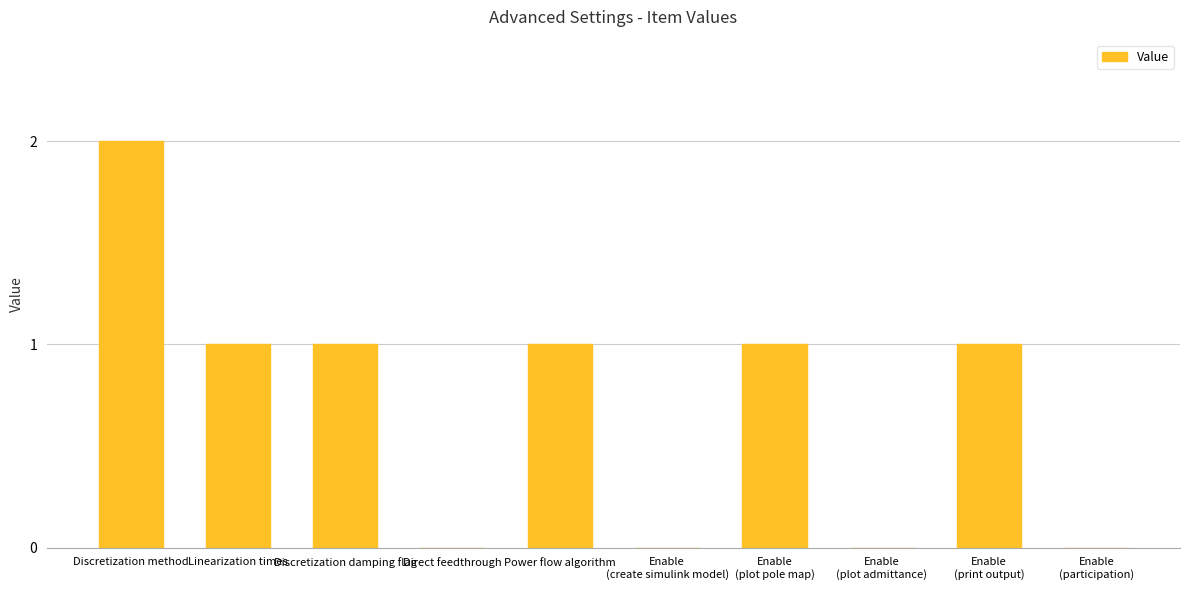

Are the bars horizontal?

No